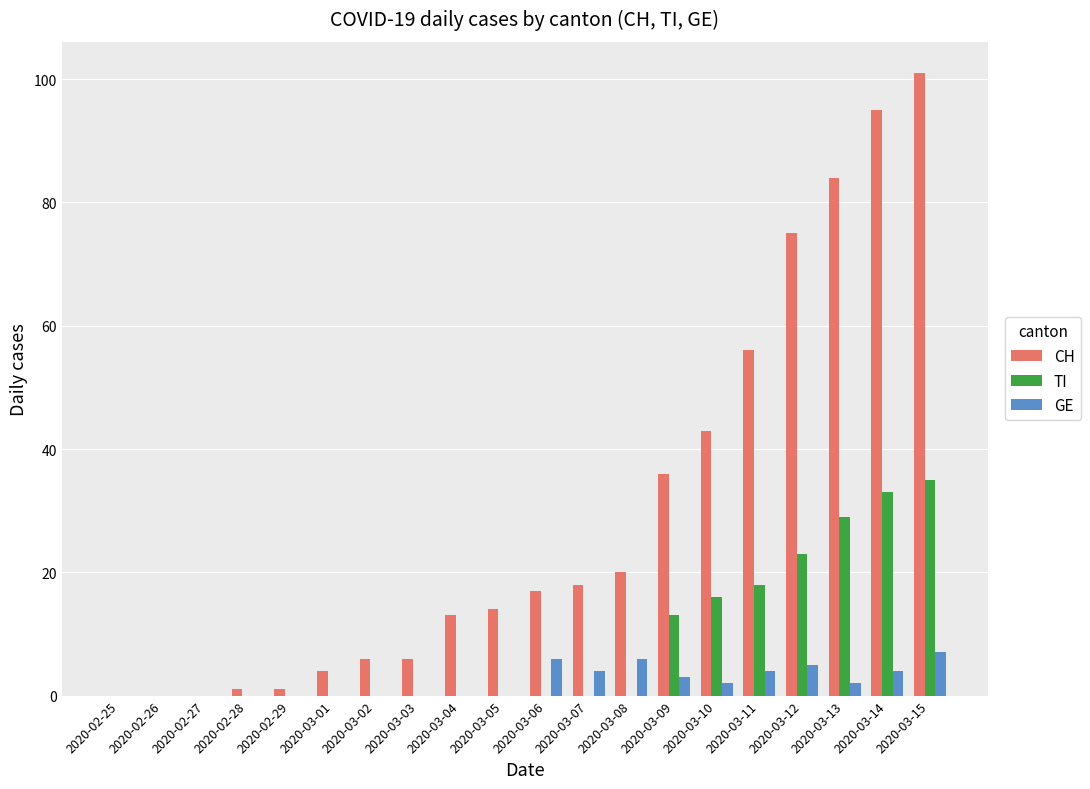

Count the number of data series in this chart.

3